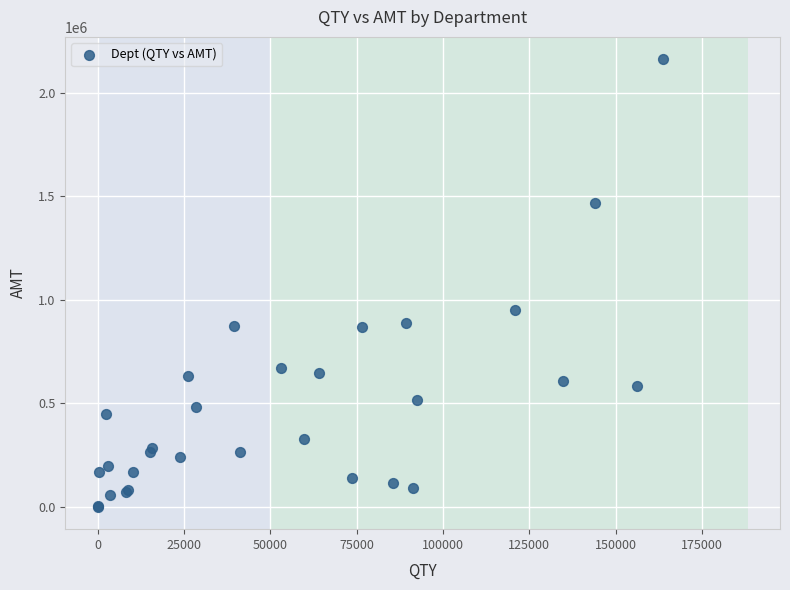

What Y value in the scatter plot is closest to 1080540?

952183.3